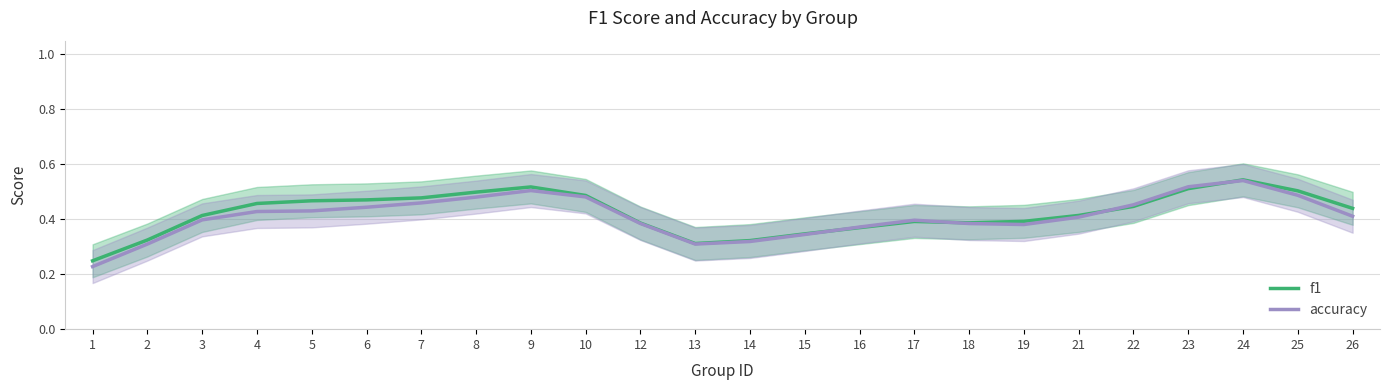

Which series ends up on top after the final intersection of accuracy and f1?

f1